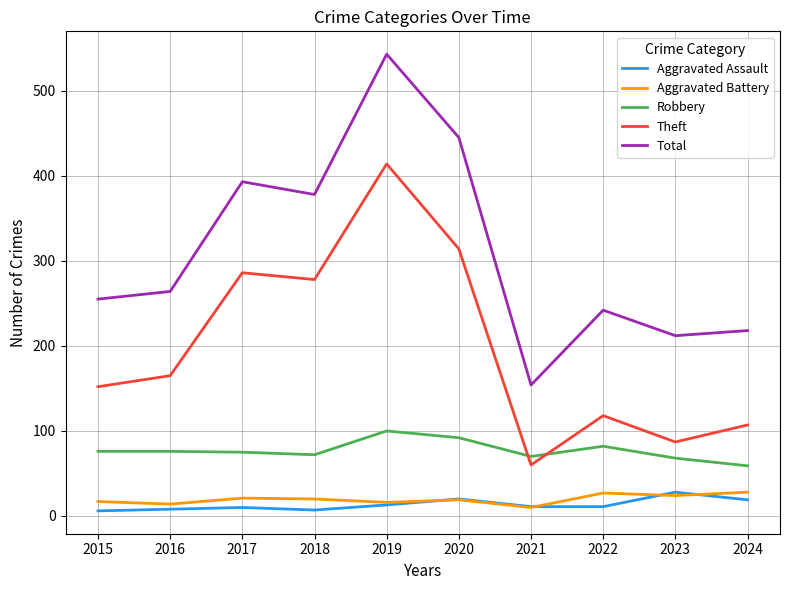

Is the value of Aggravated Assault at 2024 greater than the value of Robbery at 2015?

No